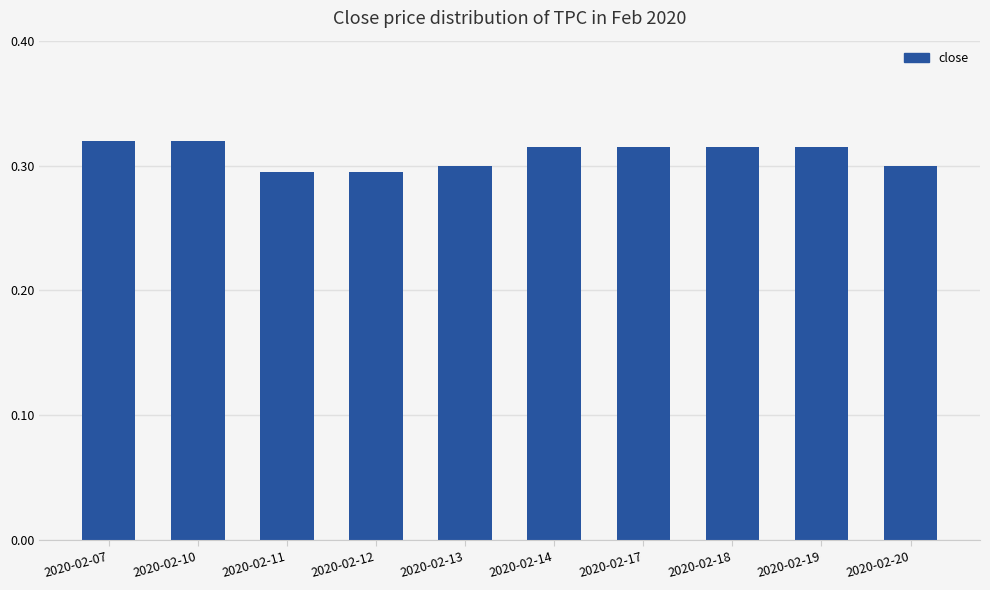

Are the bars horizontal?

No